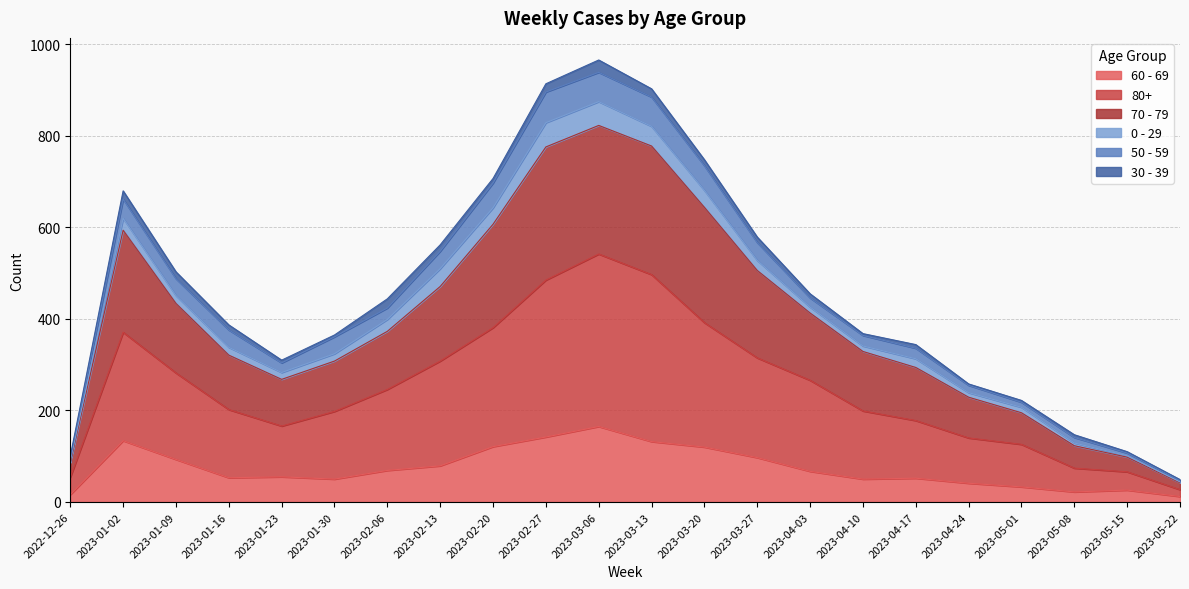

What is the value of the 60 - 69 point at the 6th from the left?

50